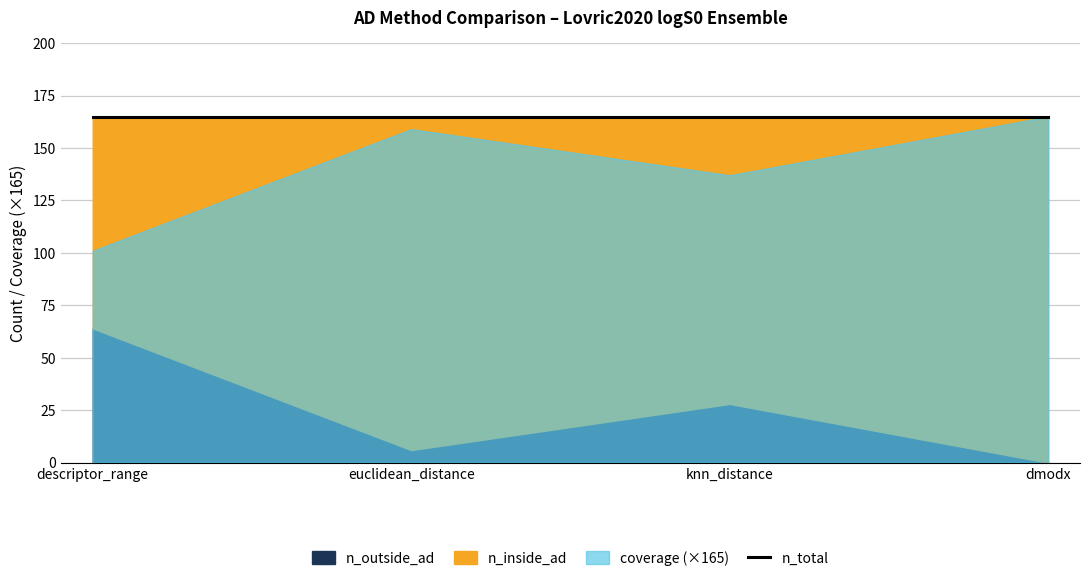

Rank the series at descriptor_range from highest to lowest value.

n_inside_ad, n_outside_ad, coverage